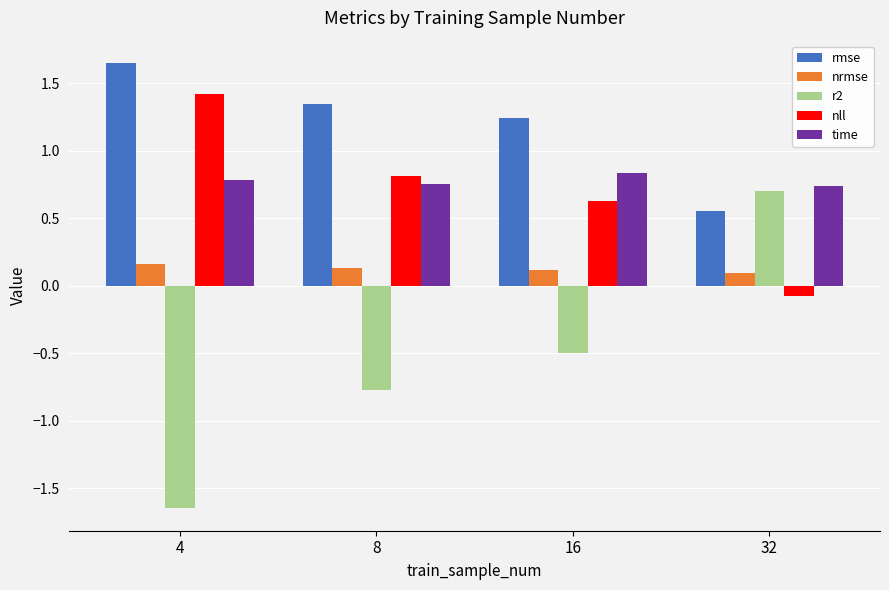

What value does the nrmse series have at 8?

0.1